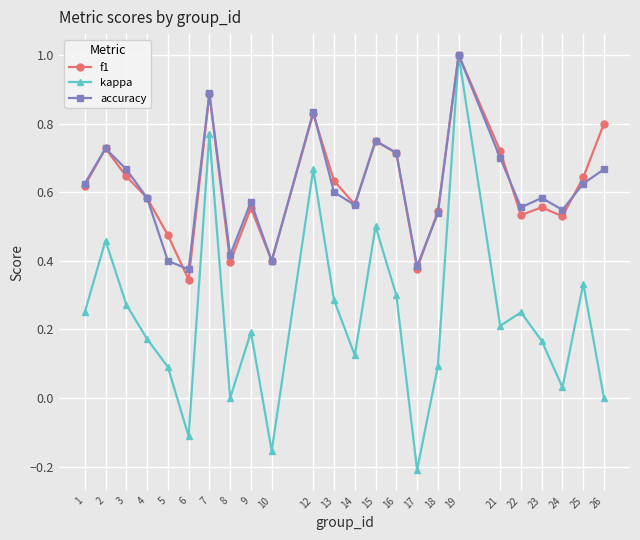

At which category does the chart reach its minimum across all series?

17